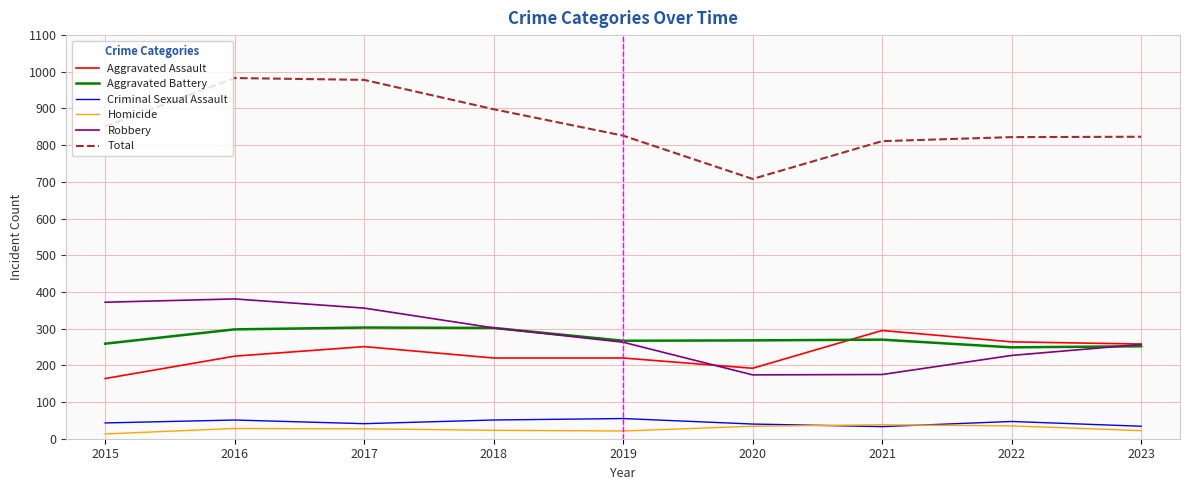

What is the difference between the second highest and minimum values in the Aggravated Battery series?

53